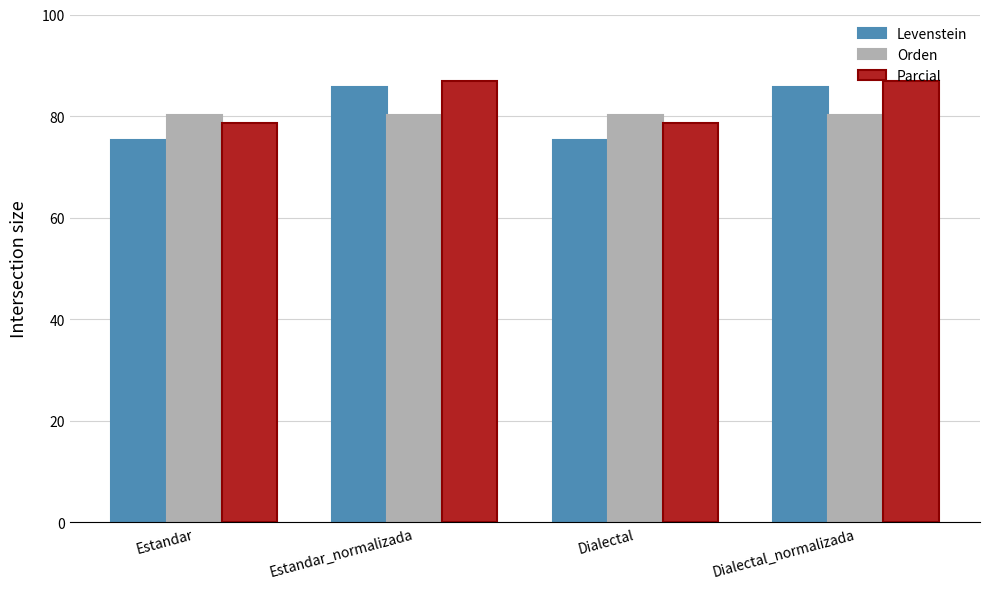

Read the Levenstein value at Dialectal.

75.3